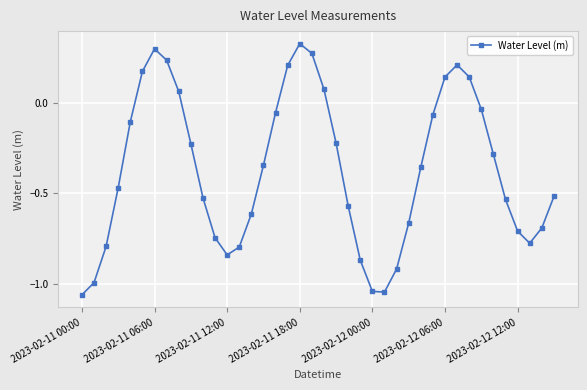

True or false: there are more than 1 points higher than both neighbors.

True